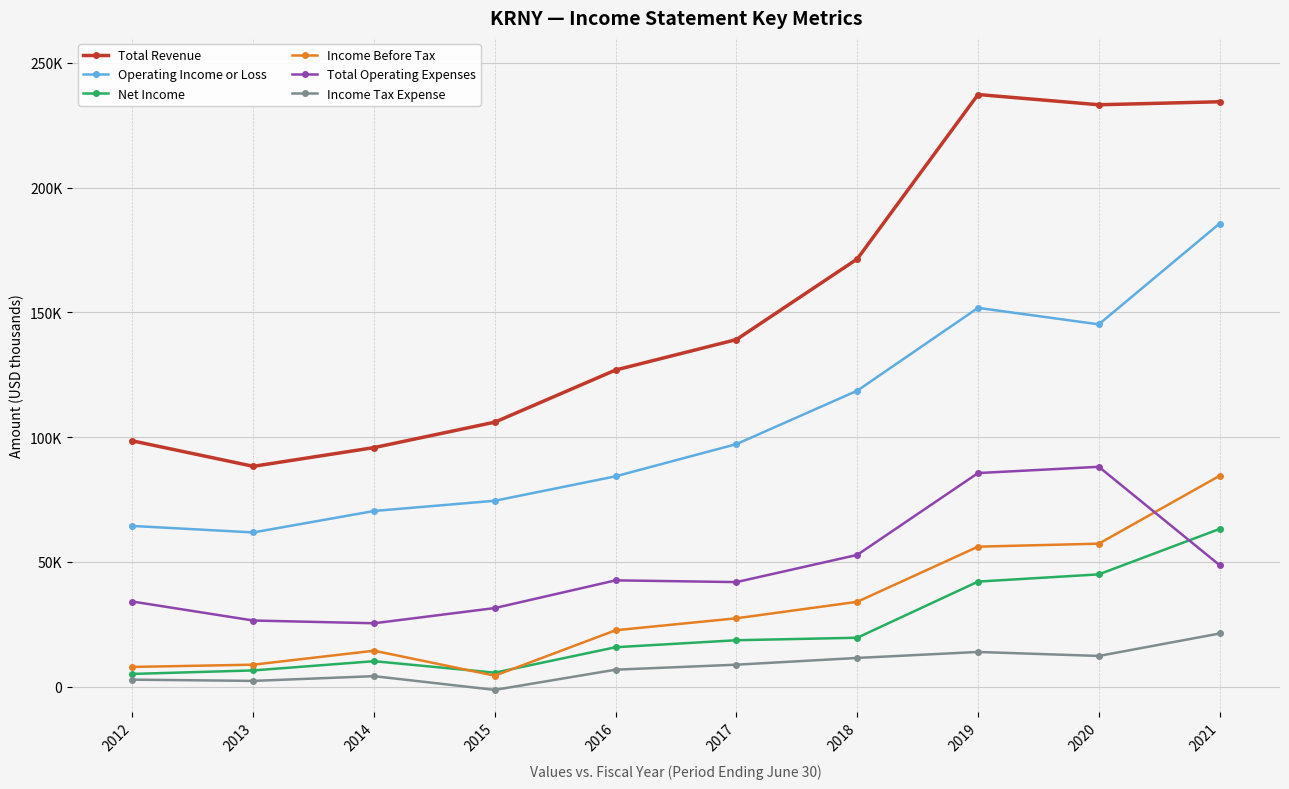

What is the difference between the Total Operating Expenses values at 2012 and 2021?

14600